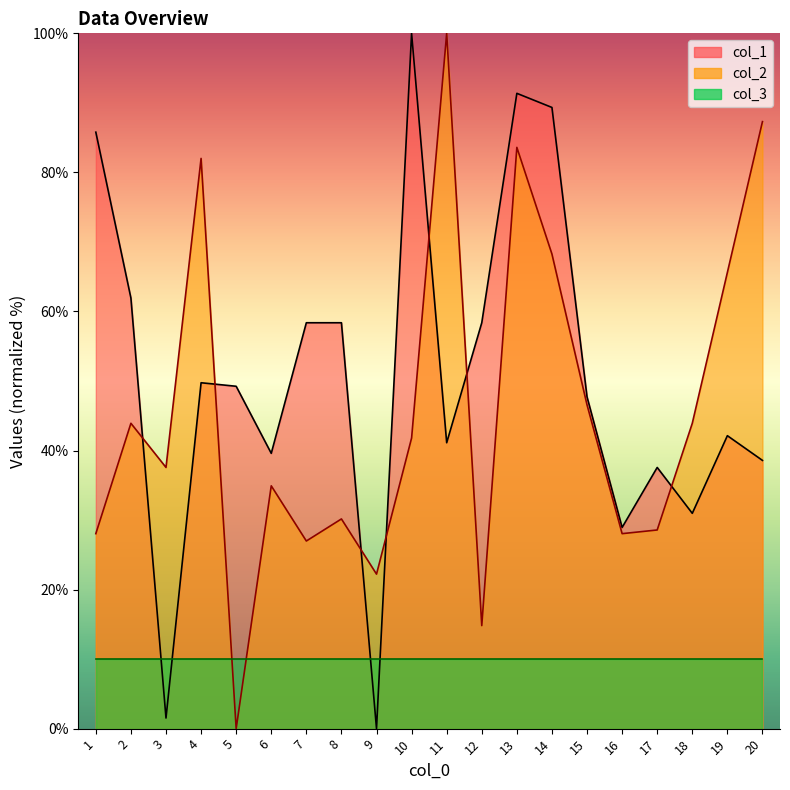

What is the approximate value of col_1 at 7?

58.4